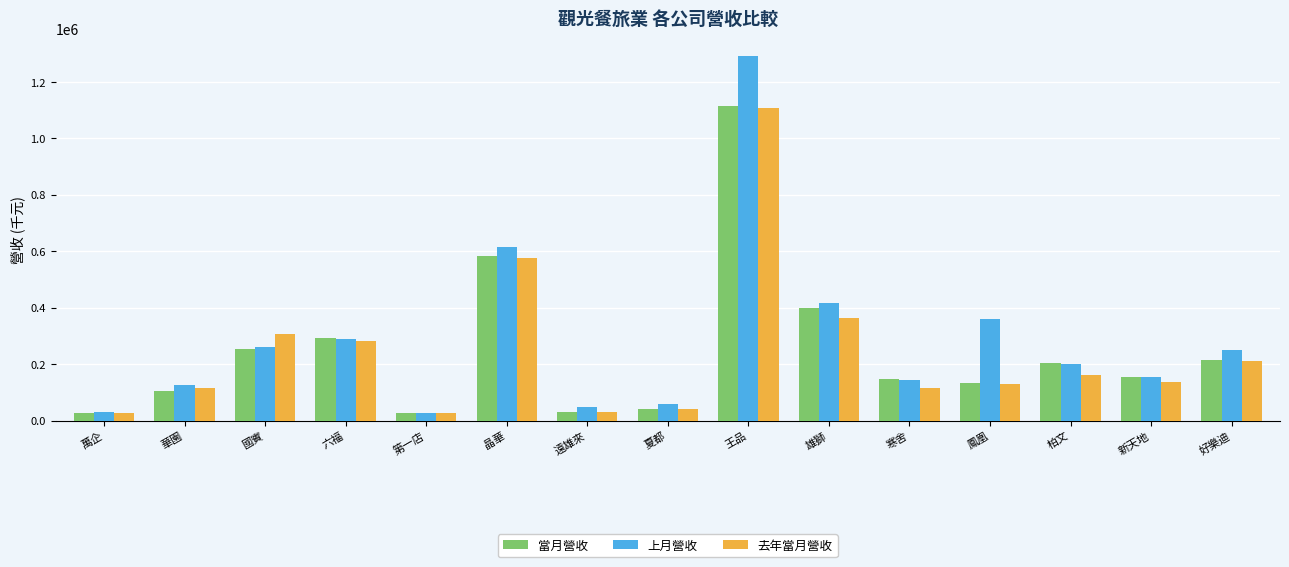

The value of 去年當月營收 at 王品 is 1722820. True or false?

False